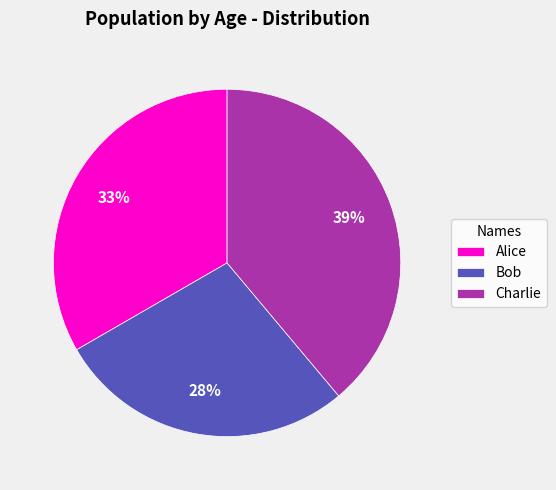

How many slices are in this pie chart?

3